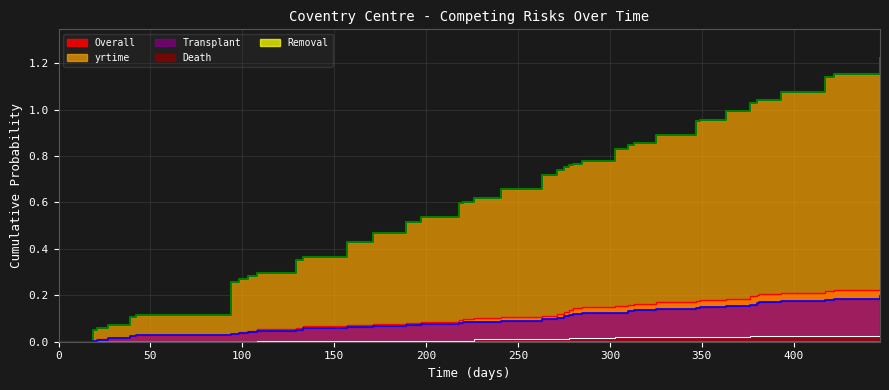

The Death series shows 0.0 at 313. True or false?

False